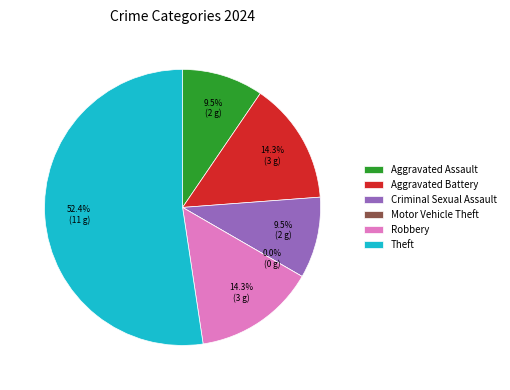

Is Motor Vehicle Theft the majority of the pie?

No